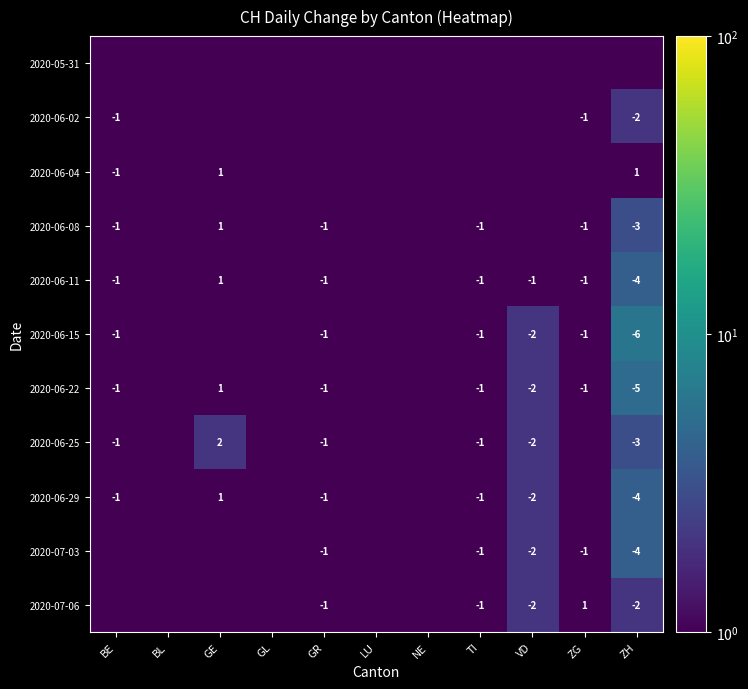

True or false: 2020-06-08 has a value of -1.0 at GR.

True